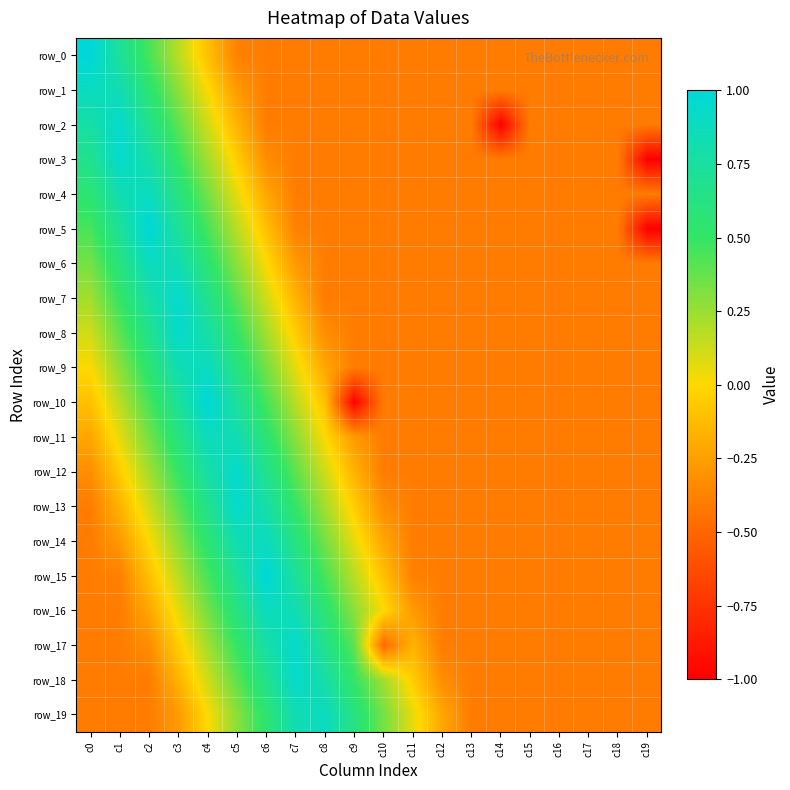

Between c7 and c9, which series saw the biggest shift?

row_10